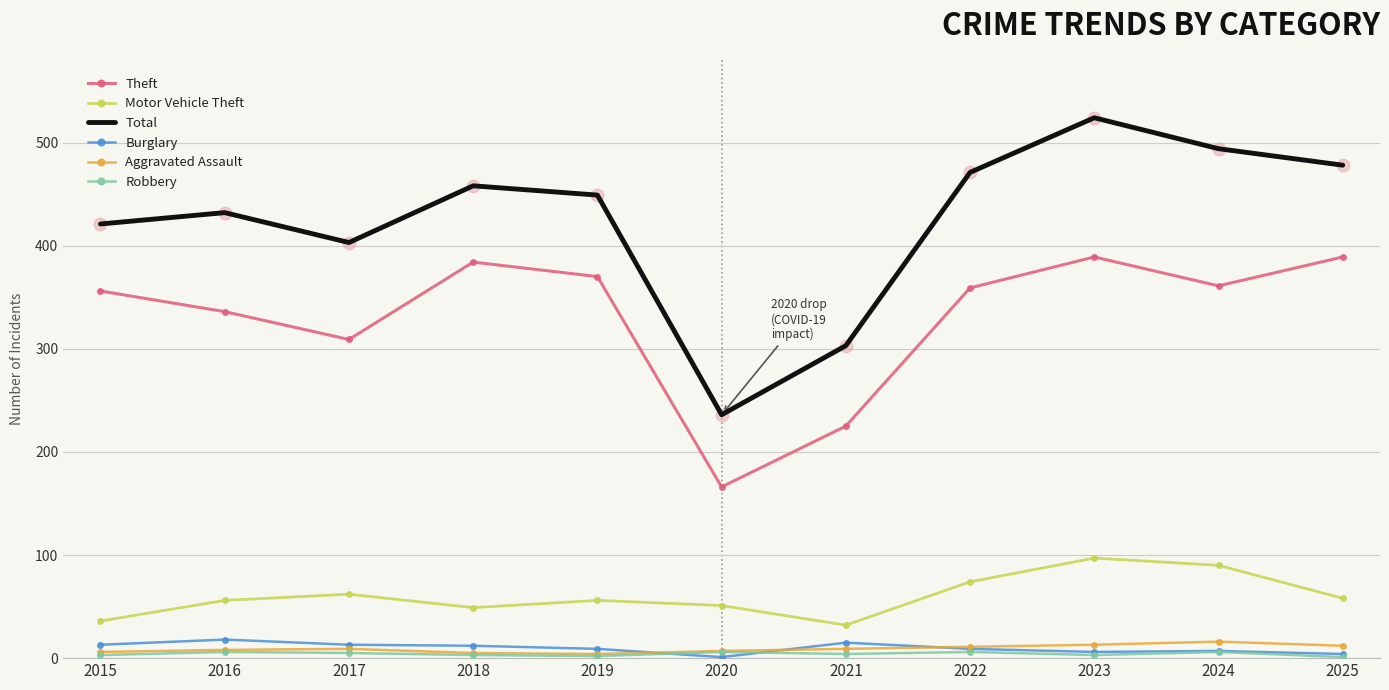

What is the highest value of the Total series?

524